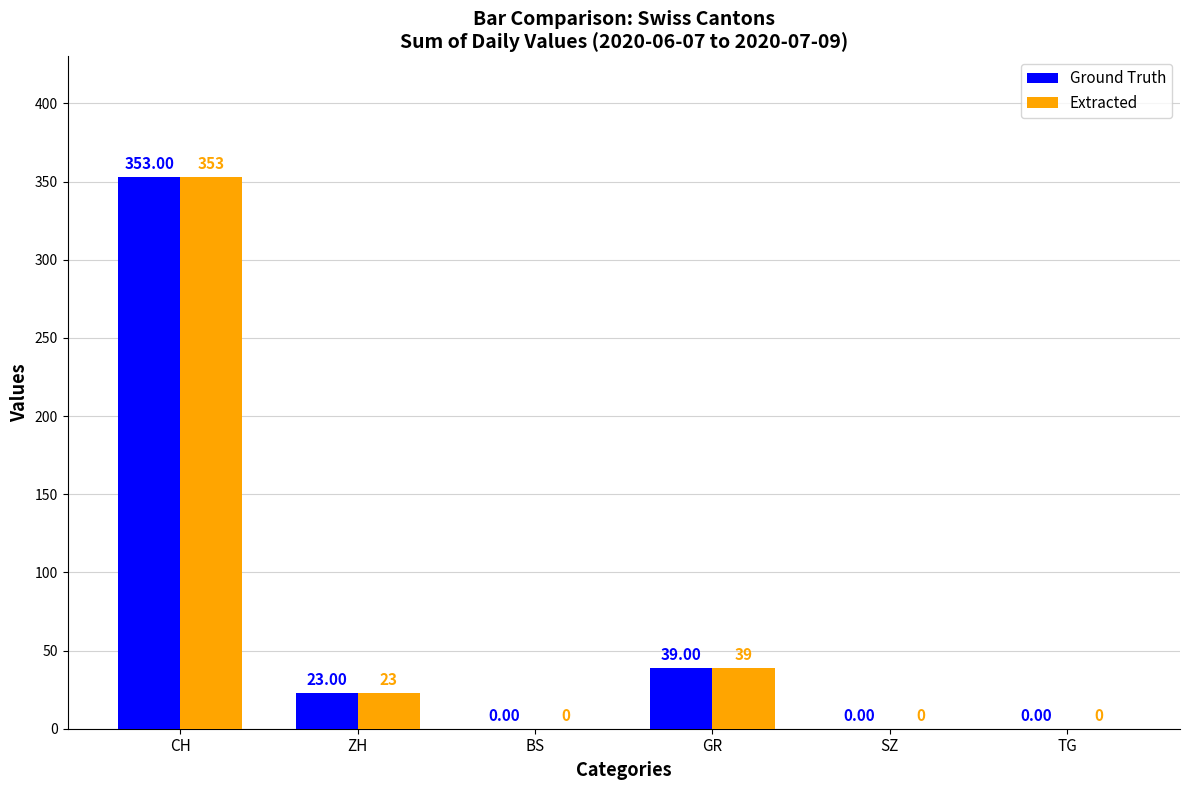

Is the value of Ground Truth at CH greater than the value of Extracted at ZH?

Yes